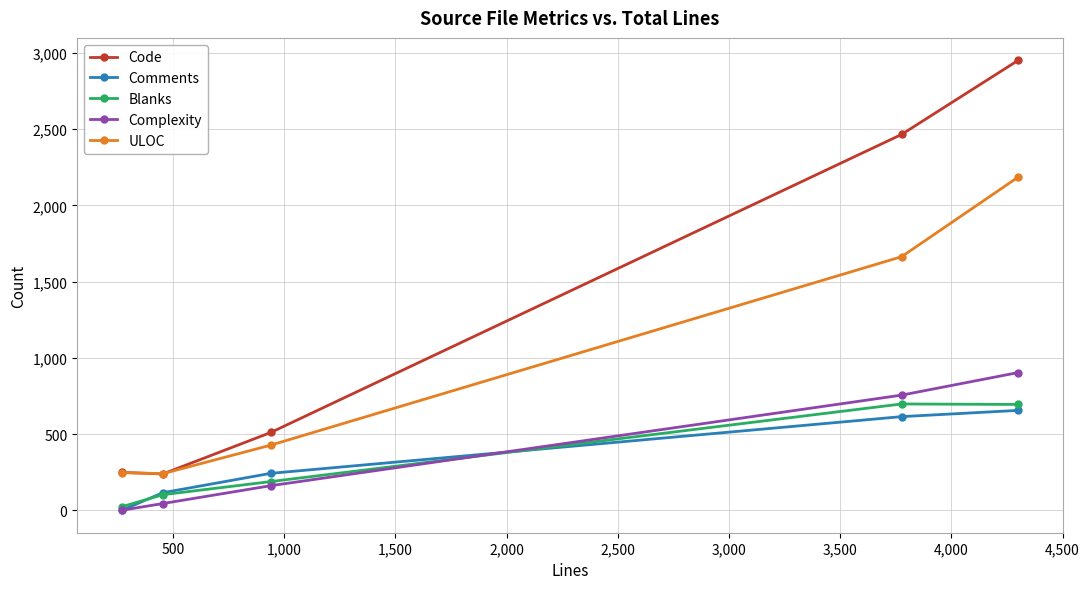

True or false: ULOC has more than 1 interior local peaks.

False